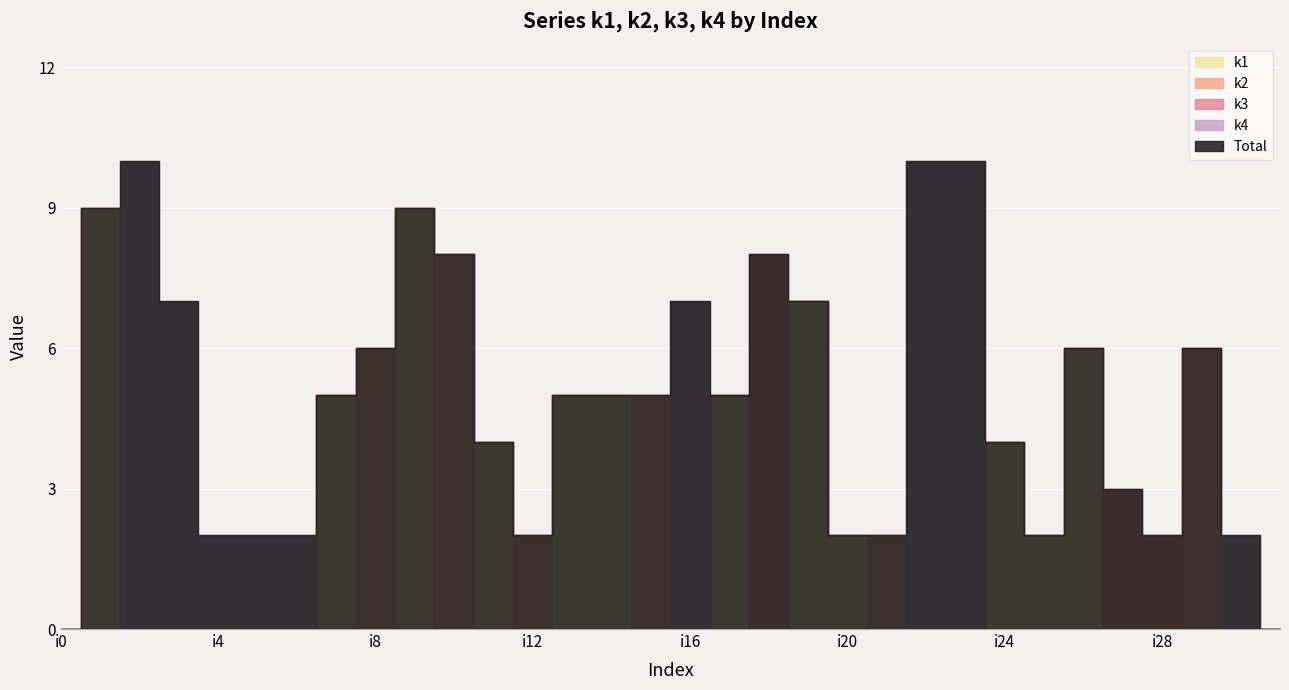

Rank the series by their maximum value, from highest to lowest.

k4, k1, k2, k3